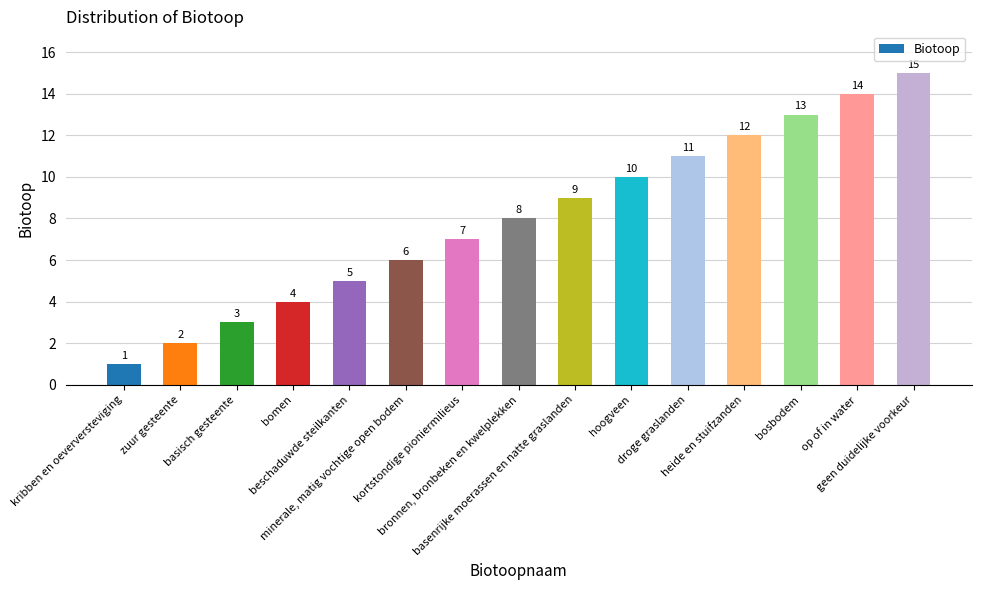

Rank the categories by value from lowest to highest.

kribben en oeverversteviging, zuur gesteente, basisch gesteente, bomen, beschaduwde steilkanten, minerale, matig vochtige open bodem, kortstondige pioniermilieus, bronnen, bronbeken en kwelplekken, basenrijke moerassen en natte graslanden, hoogveen, droge graslanden, heide en stuifzanden, bosbodem, op of in water, geen duidelijke voorkeur